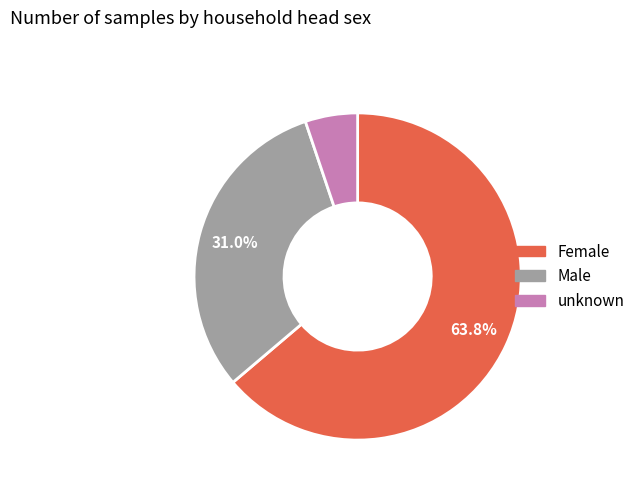

Approximately how many times larger is the value at Female compared to Male?

2.1